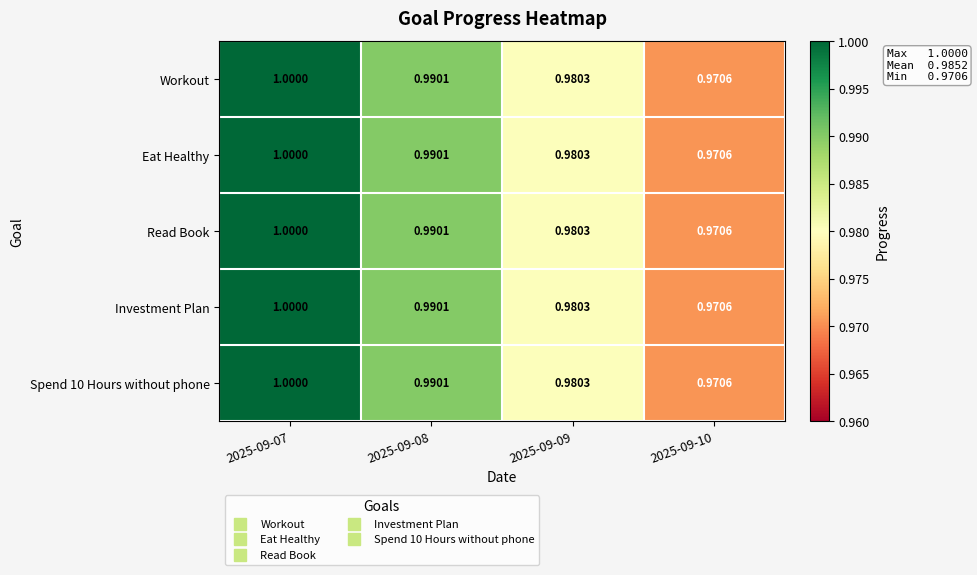

What is the total value across all series at 2025-09-10?

4.9